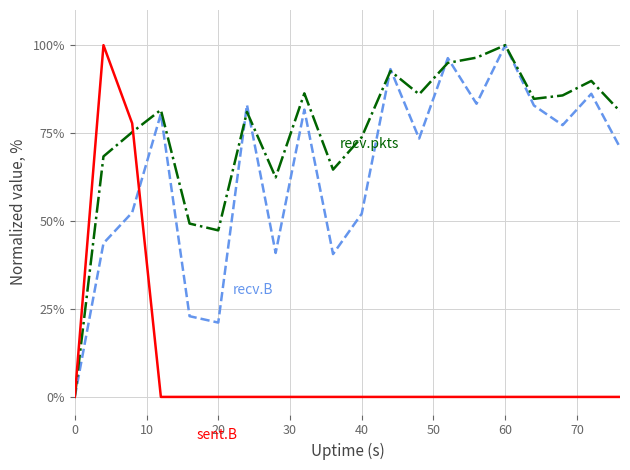

What is the maximum value shown in the chart?

100.0